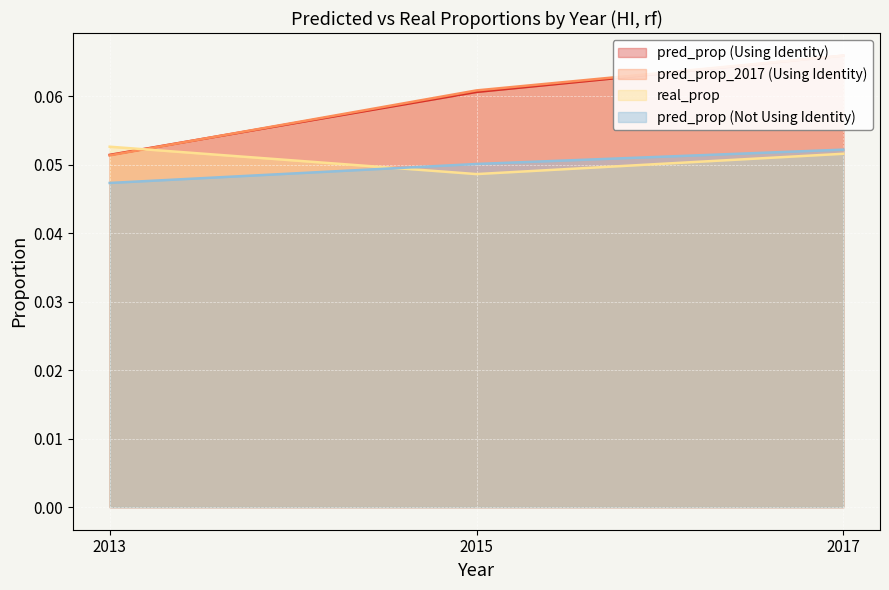

Reading left to right, transcribe all the data shown in this chart.

pred_prop (Using Identity): 2013=0.1	2015=0.1	2017=0.1
pred_prop_2017 (Using Identity): 2013=0.1	2015=0.1	2017=0.1
real_prop: 2013=0.1	2015=0.0	2017=0.1
pred_prop (Not Using Identity): 2013=0.0	2015=0.1	2017=0.1